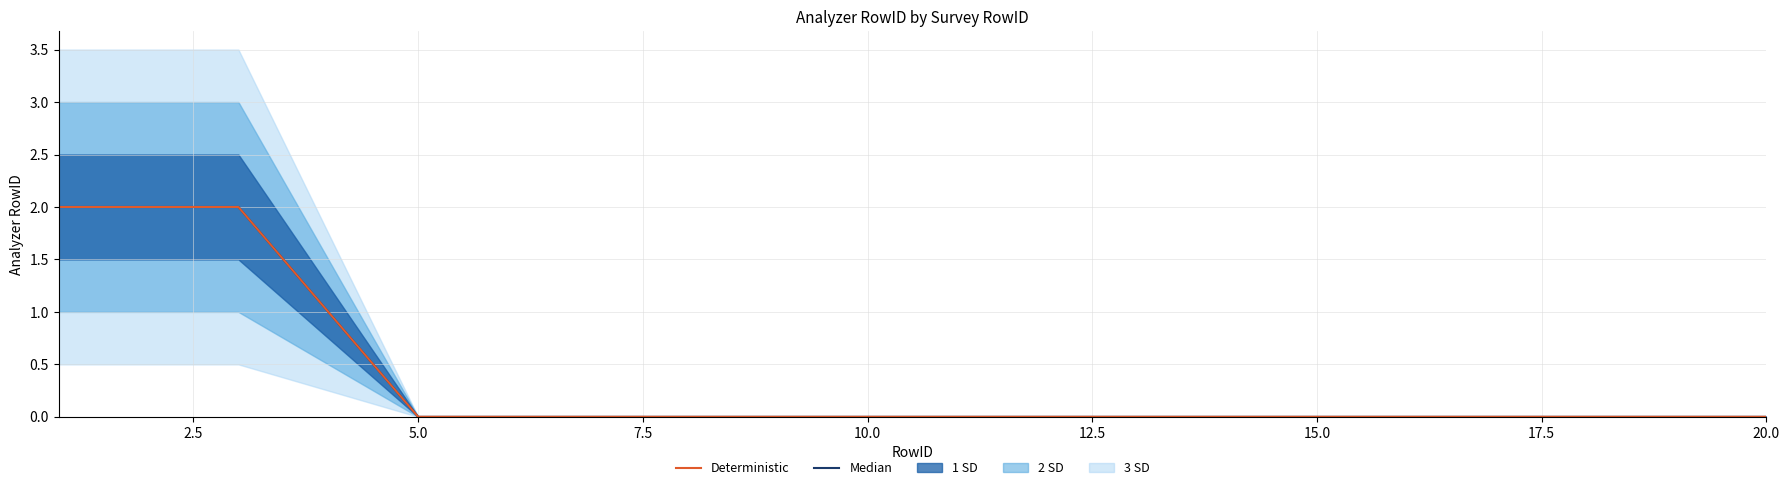

Which category has the lowest value across all series?

5.0